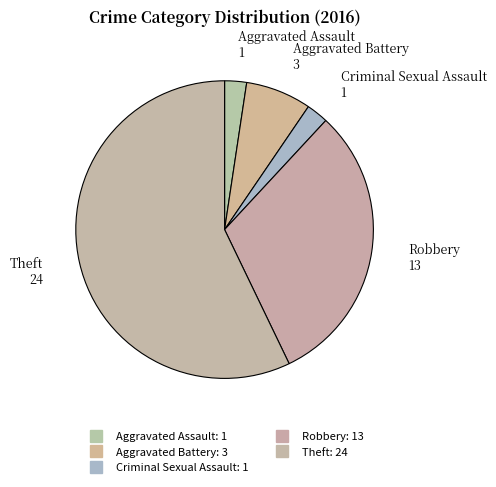

How many slices are in this pie chart?

5